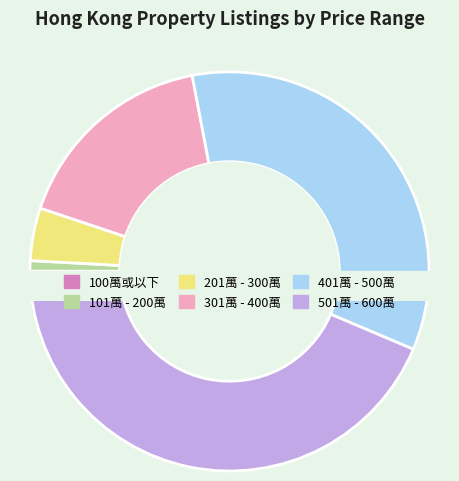

Does 100萬或以下 represent more than half of the total?

No